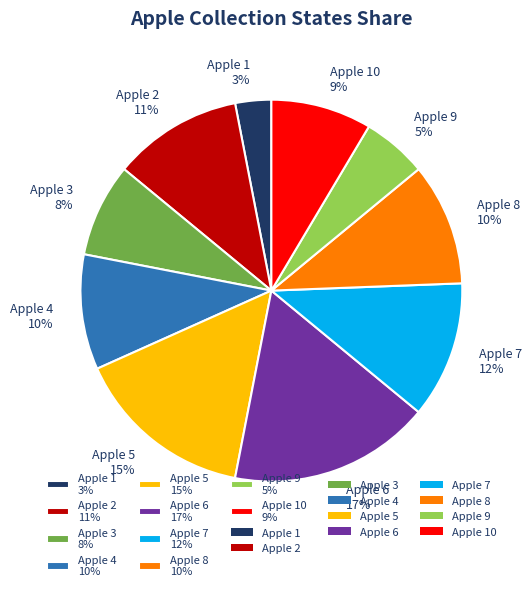

Is there a majority slice in this chart?

No